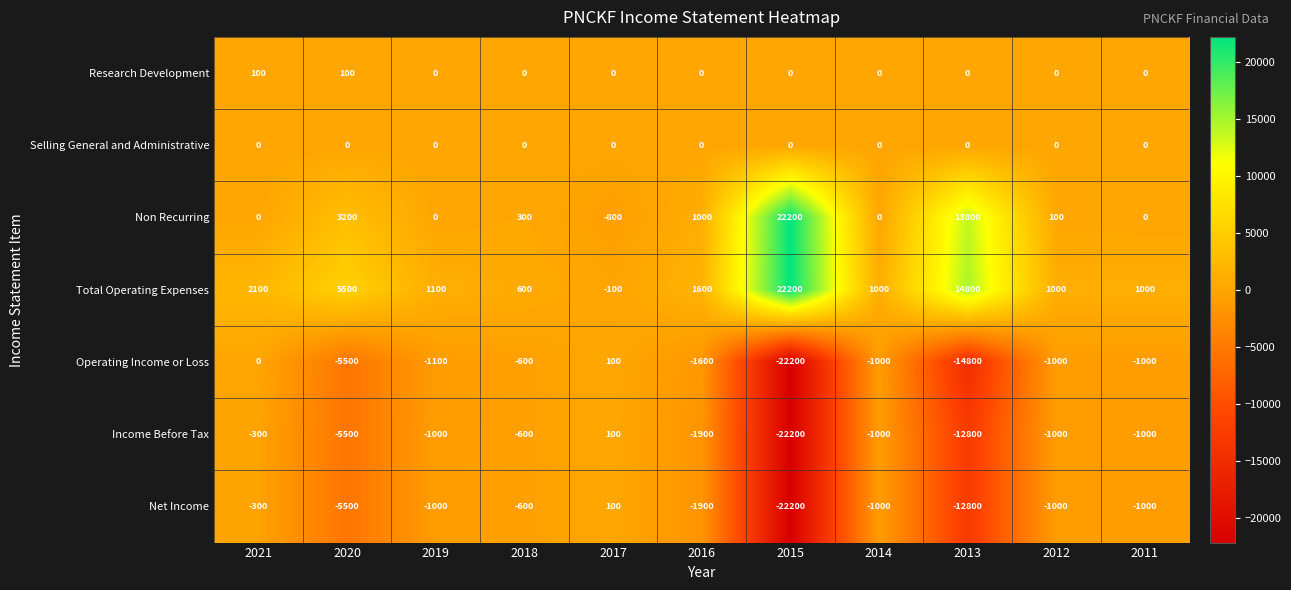

What is the difference between the second highest and second lowest values in the Net Income series?

12500